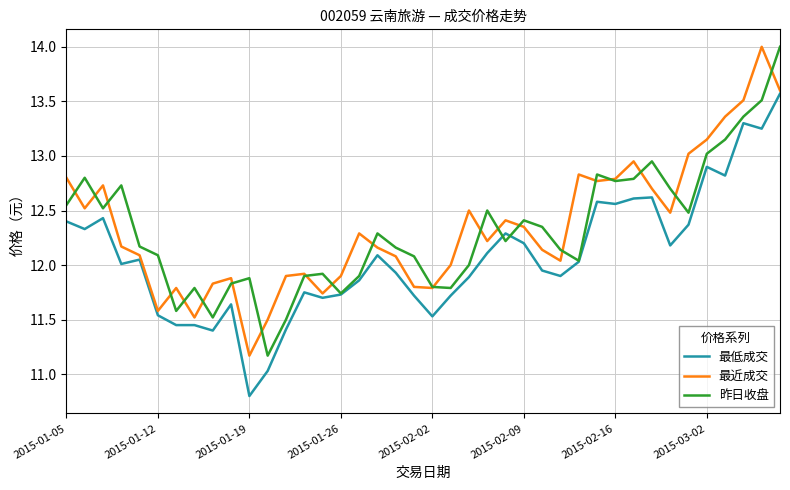

At how many categories does at least one series exceed 11?

40